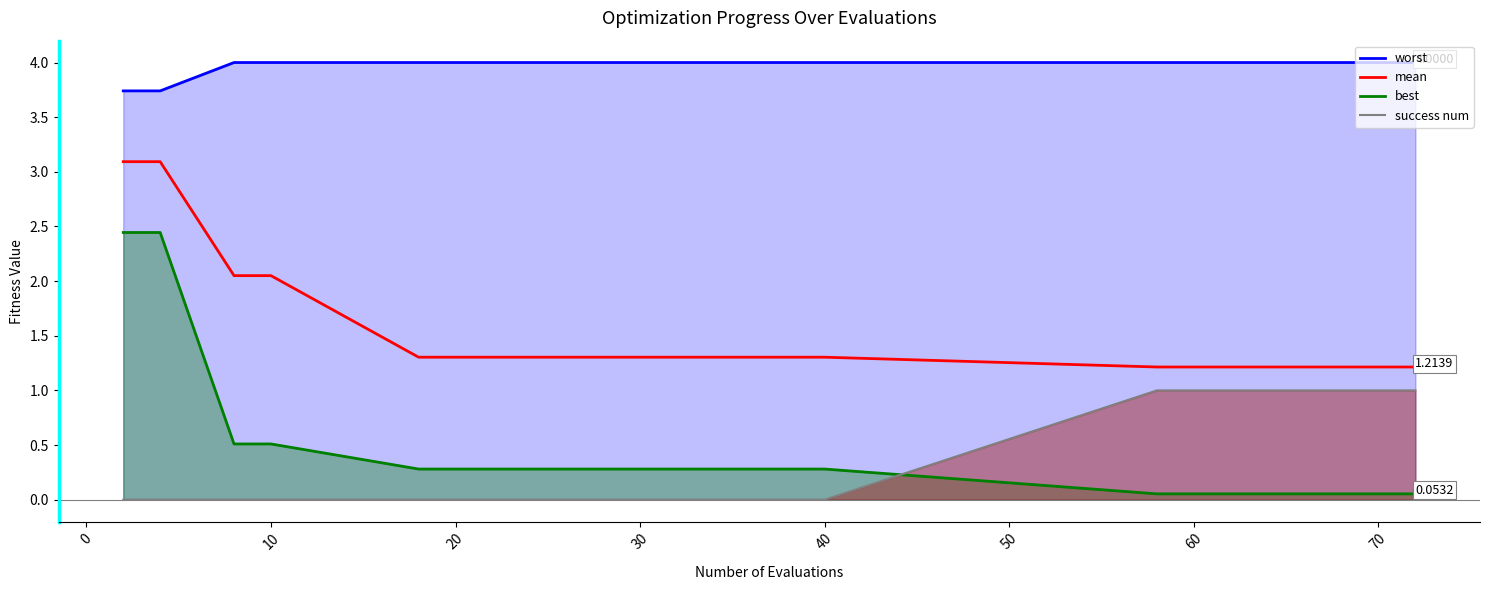

How many lines are shown in the chart?

4